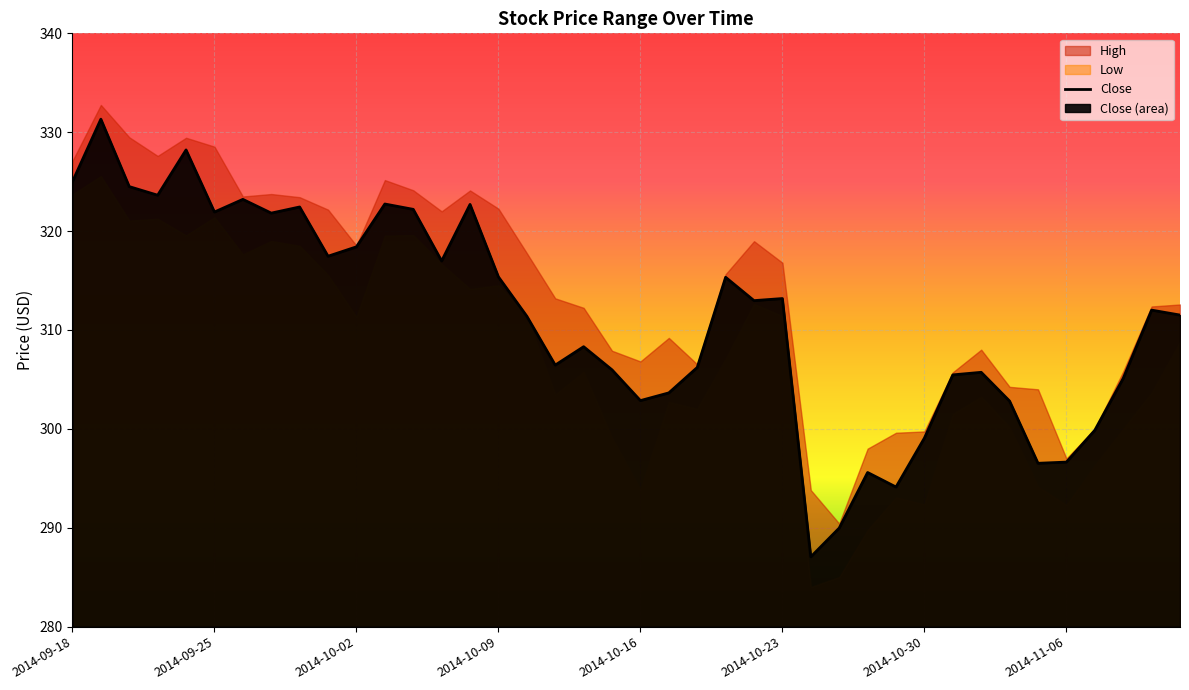

What is the highest value of the Close series?

331.3